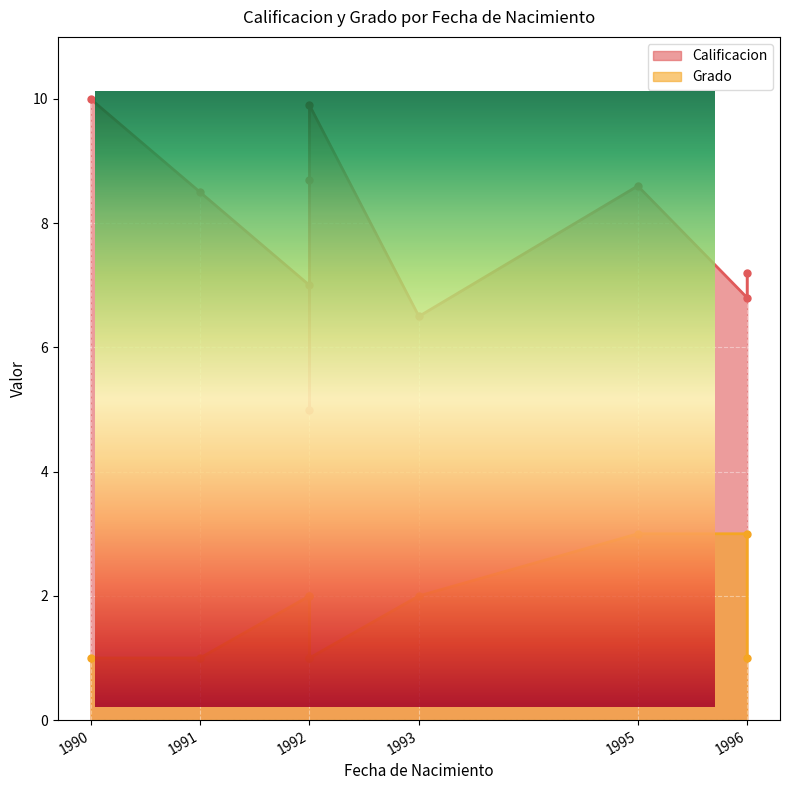

What is the value of the Calificacion point at the 4th from the left?

7.0